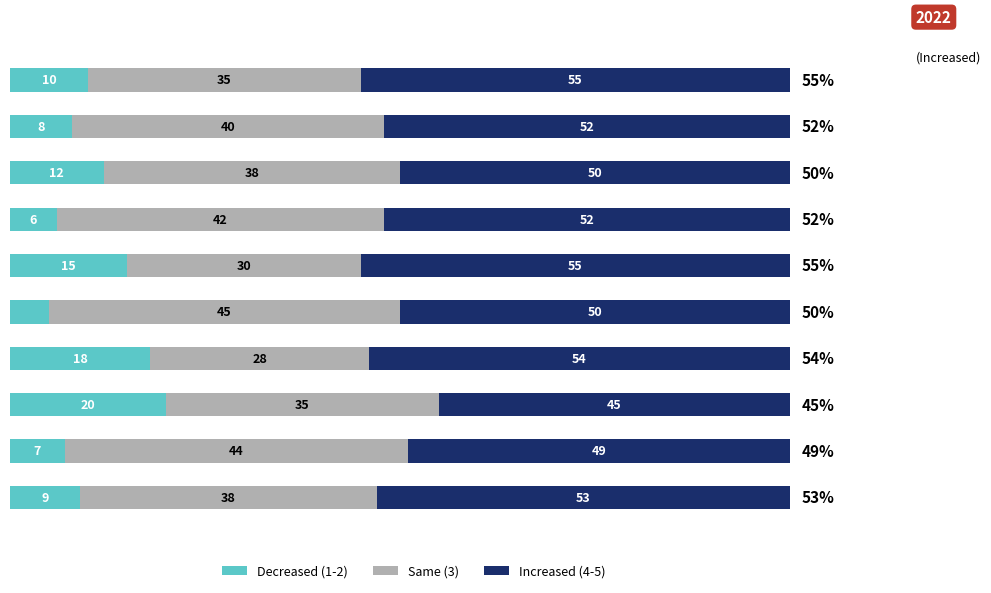

What are all the series names shown in the legend?

Decreased (1-2), Same (3), Increased (4-5)